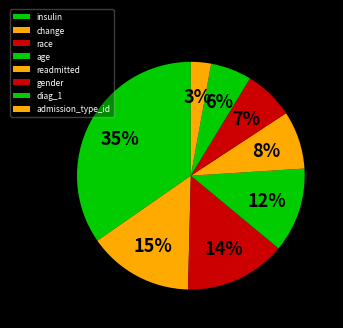

How many slices are in this pie chart?

8